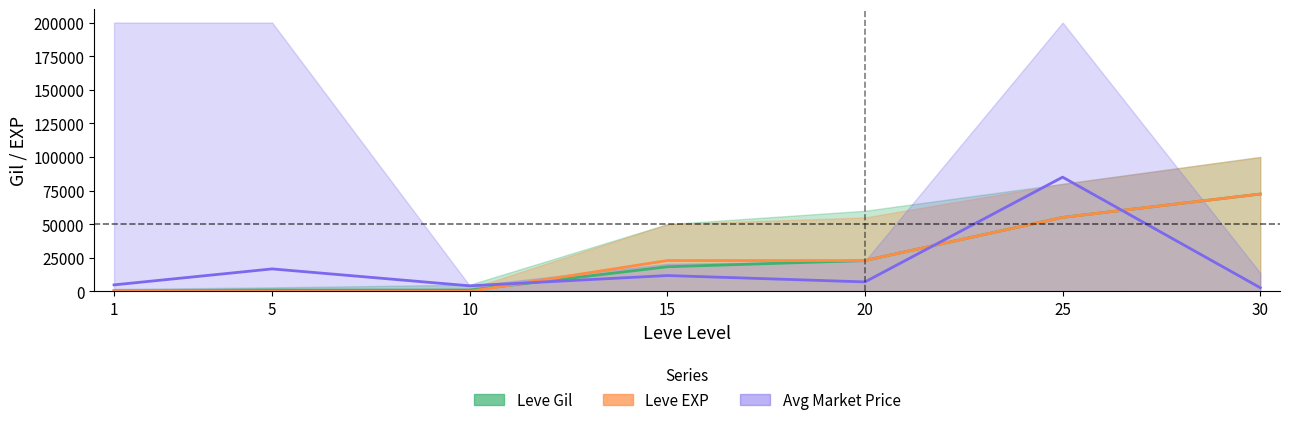

Which series has the largest total across all categories?

Leve EXP